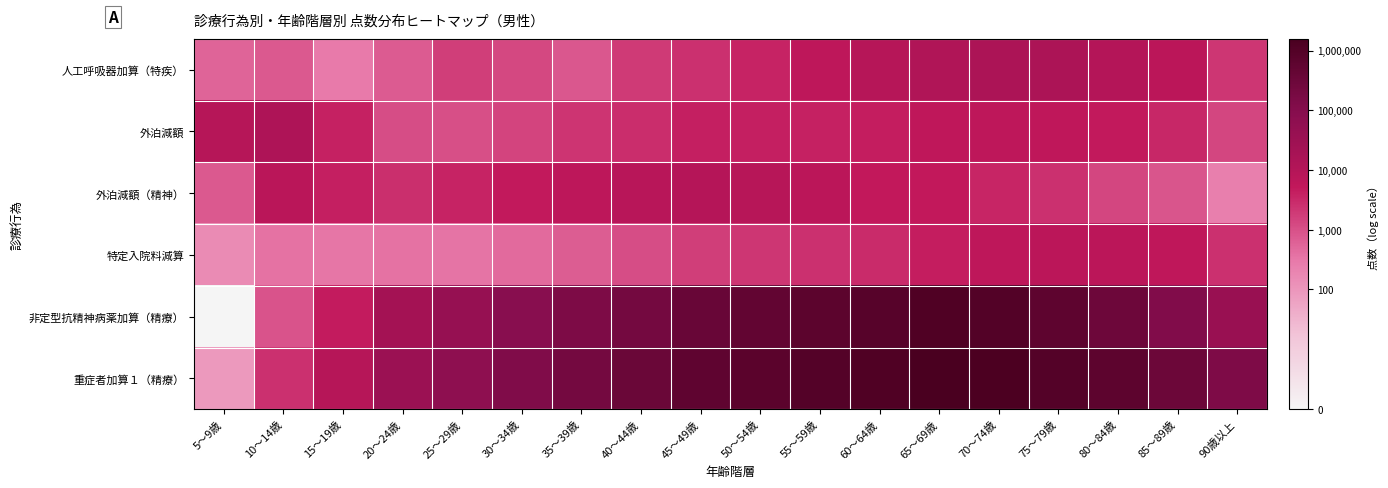

Count the number of categories in the chart.

18